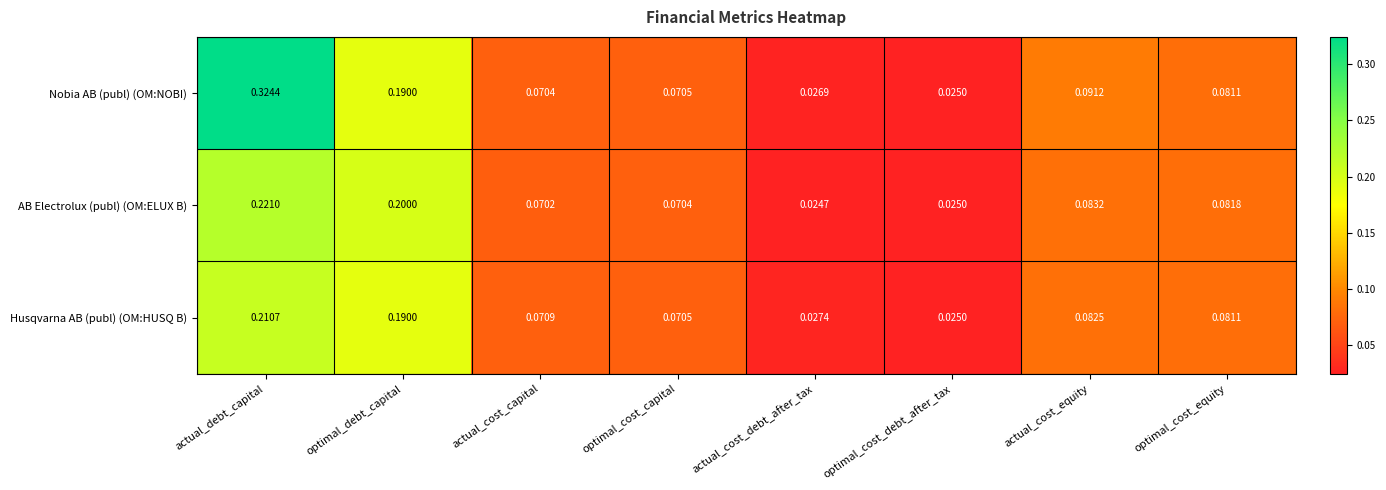

At which category is the sum across all series the highest?

actual_debt_capital